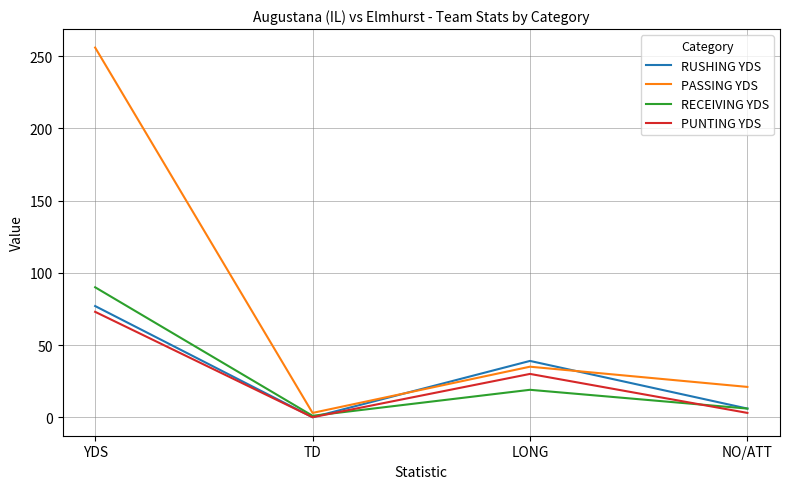

The value of RECEIVING YDS at YDS is 152. True or false?

False